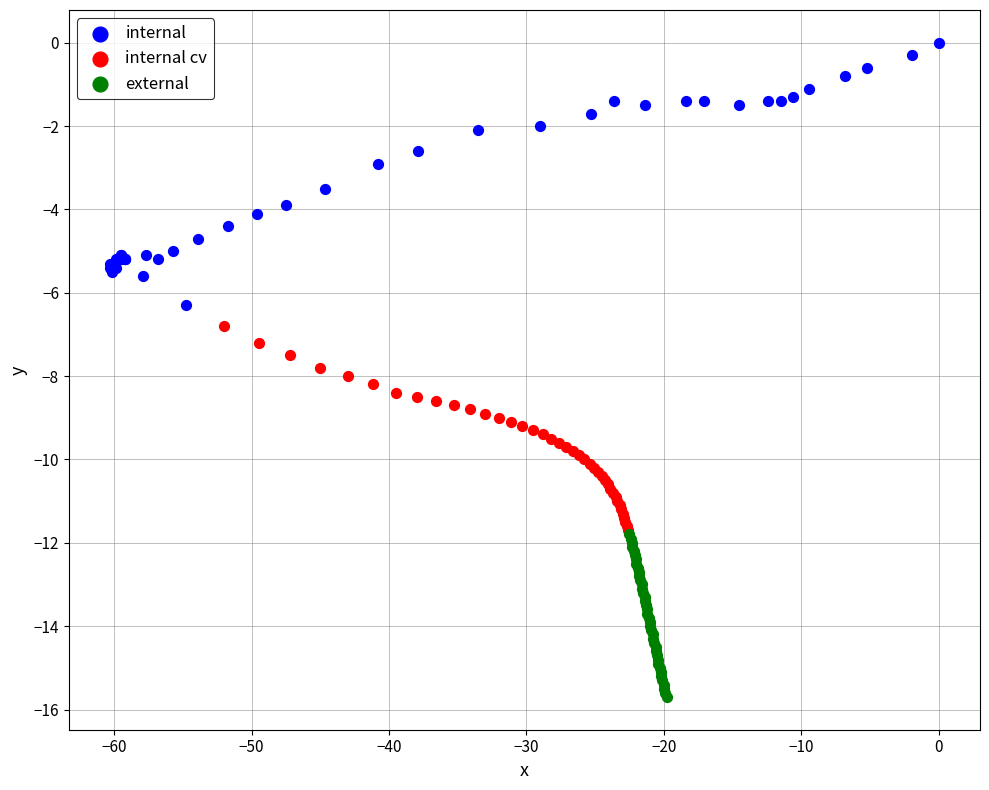

What are all the series names shown in the legend?

internal, internal cv, external